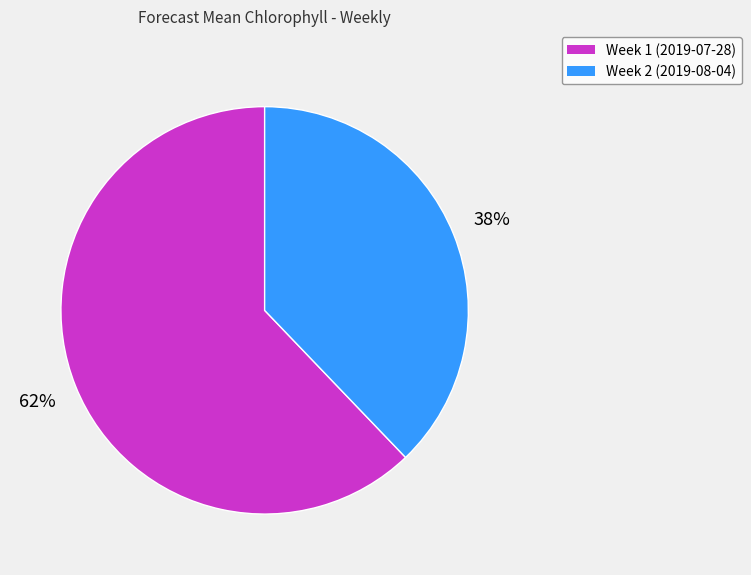

True or false: Week 2 (2019-08-04) accounts for 30% of the total.

False